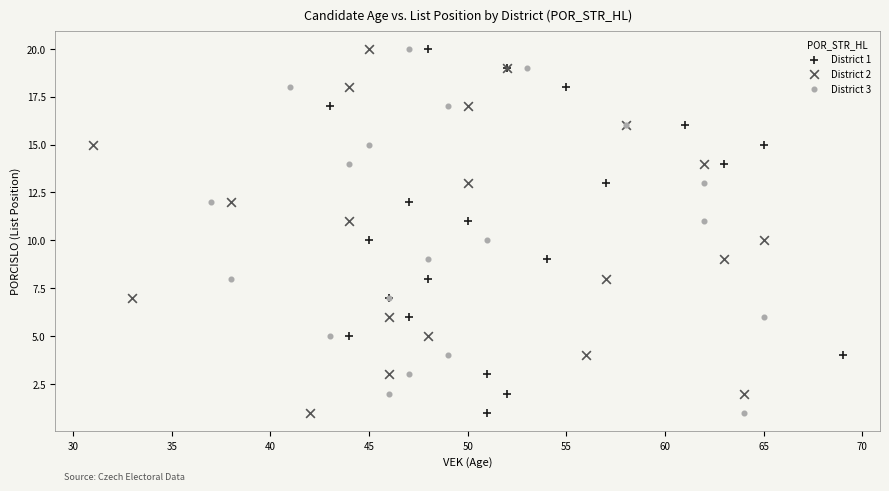

What are all the series names shown in the legend?

District 1, District 2, District 3